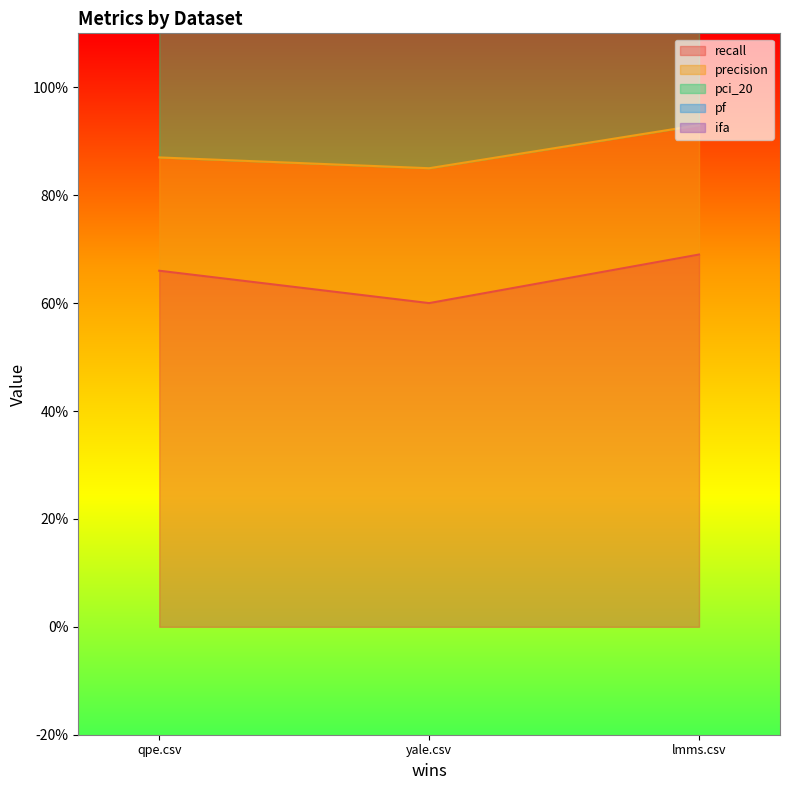

Which category has the highest value across all series?

qpe.csv